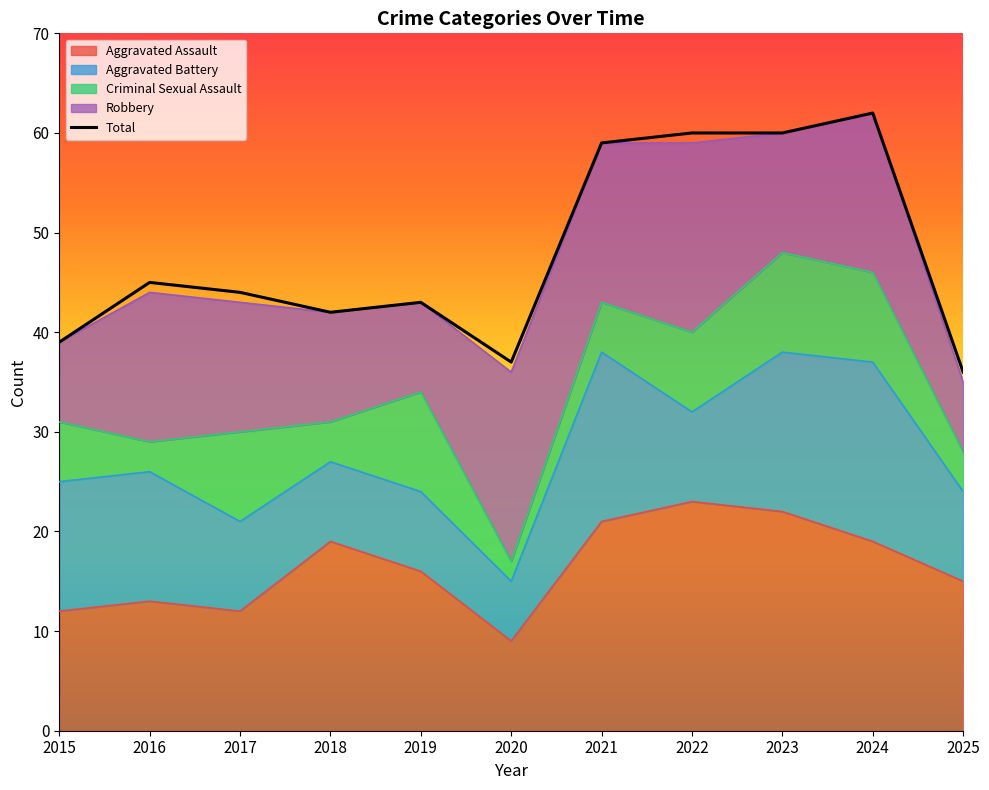

What is the difference between the maximum and minimum values in the Aggravated Assault series?

14